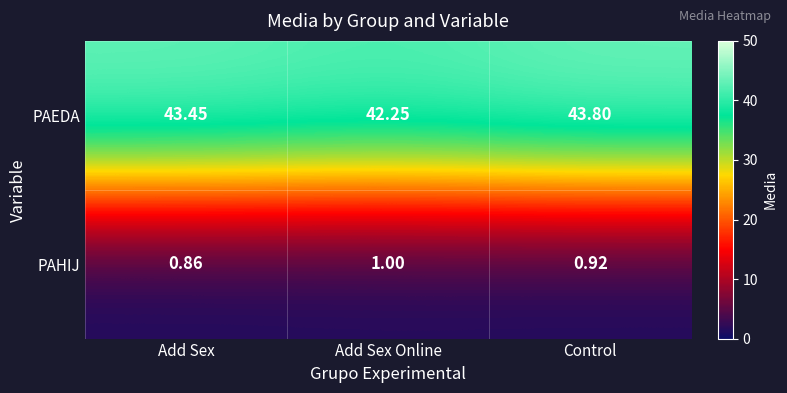

Rank the categories by PAHIJ value from lowest to highest.

Add Sex, Control, Add Sex Online